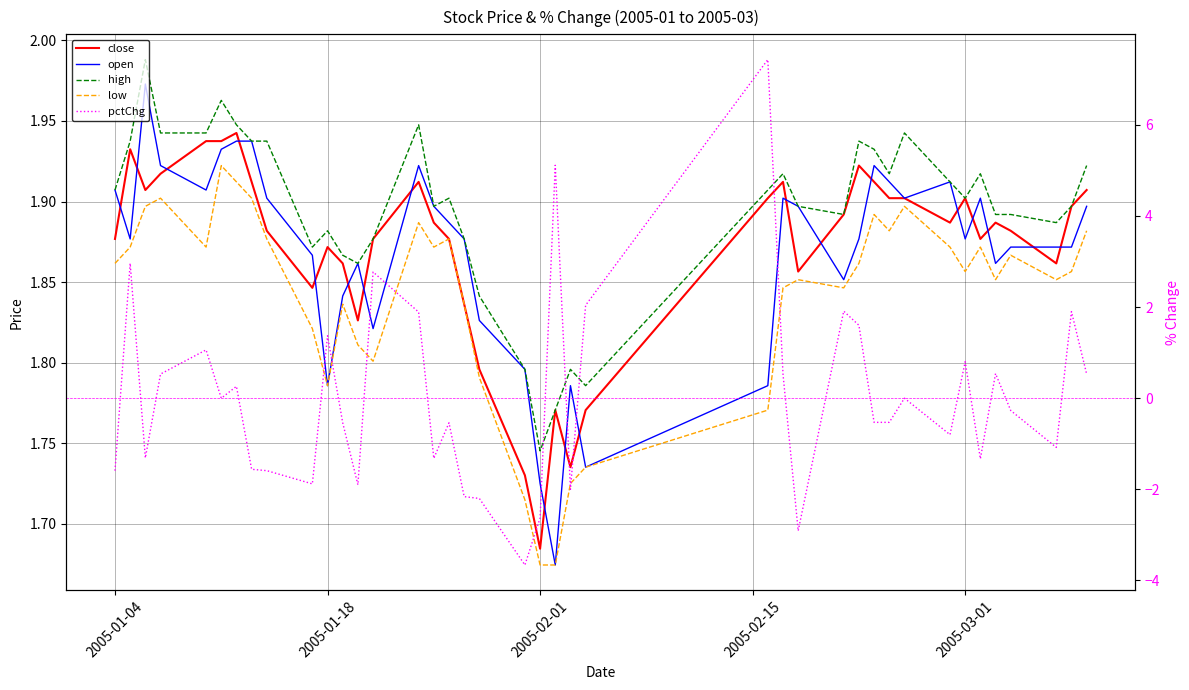

Which series has the largest range (max minus min)?

pctChg